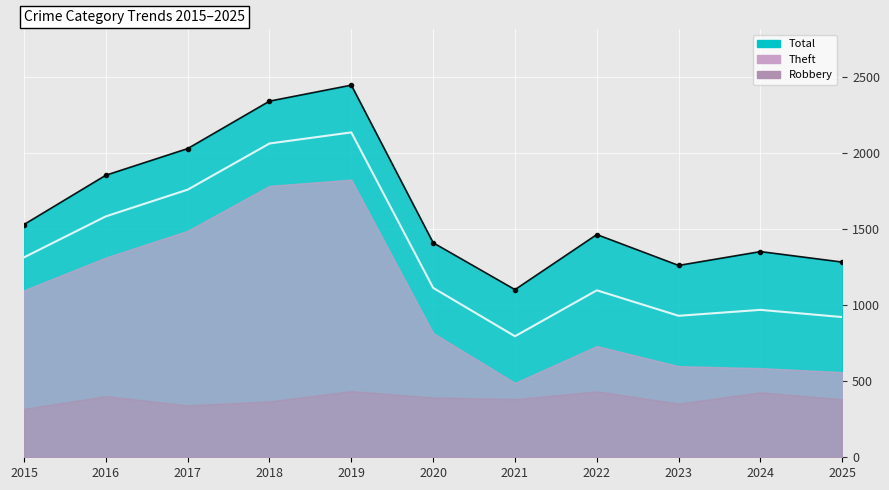

The chart shows a value of 1854 at 2016. True or false?

True